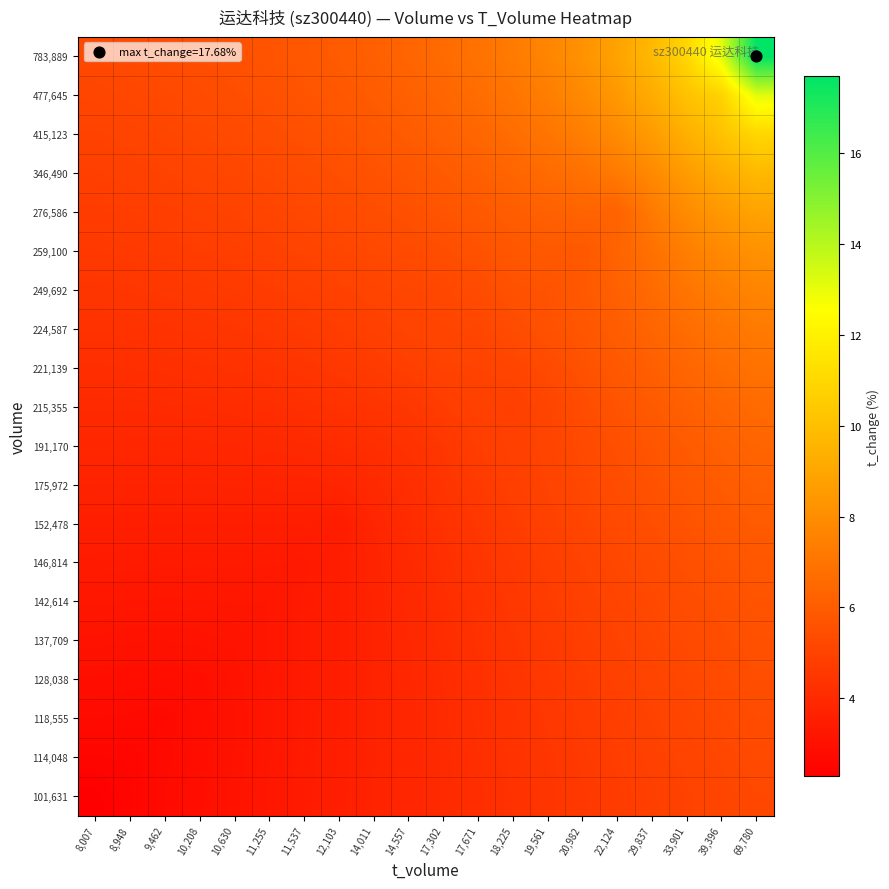

List the series in order of their peak value, lowest first.

101,631, 114,048, 118,555, 128,038, 137,709, 142,614, 146,814, 152,478, 175,972, 191,170, 215,355, 221,139, 224,587, 249,692, 259,100, 276,586, 346,490, 415,123, 477,645, 783,889